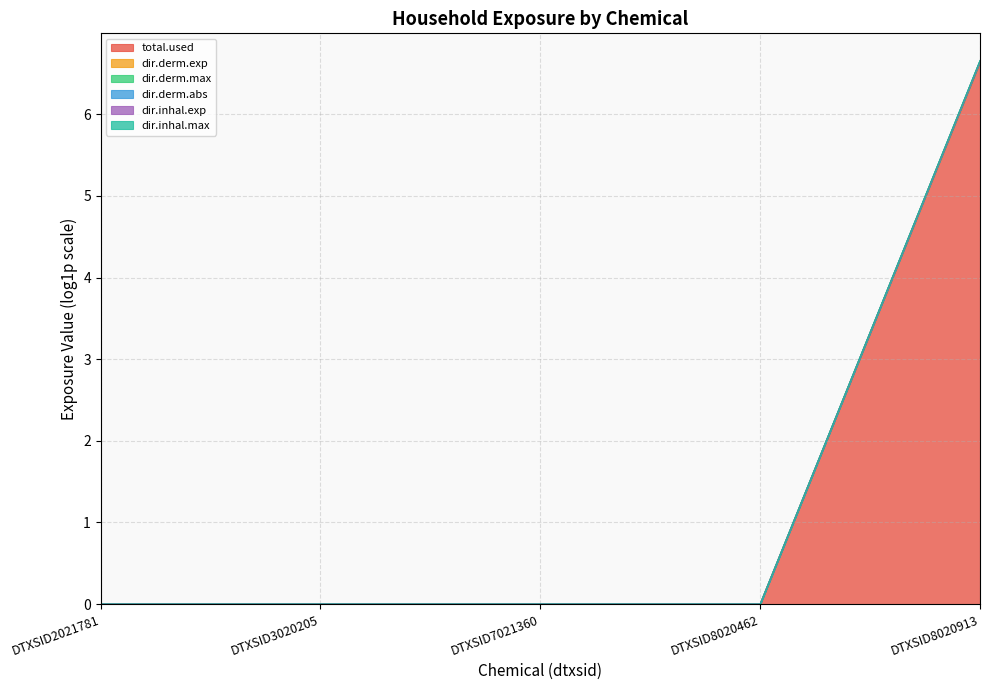

What are all the series names shown in the legend?

total.used, dir.derm.exp, dir.derm.max, dir.derm.abs, dir.inhal.exp, dir.inhal.max